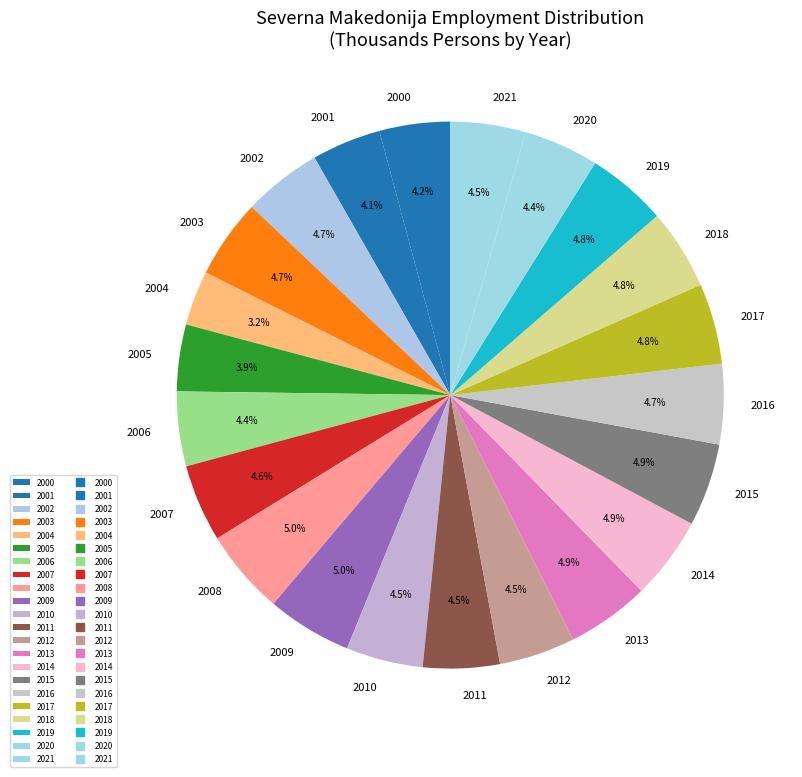

Is there any slice that represents more than half of the pie?

No